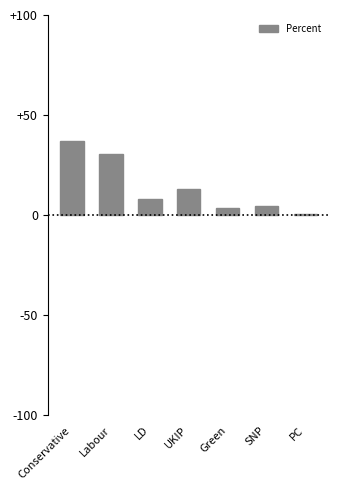

What is the label of the 6th bar from the left?

SNP